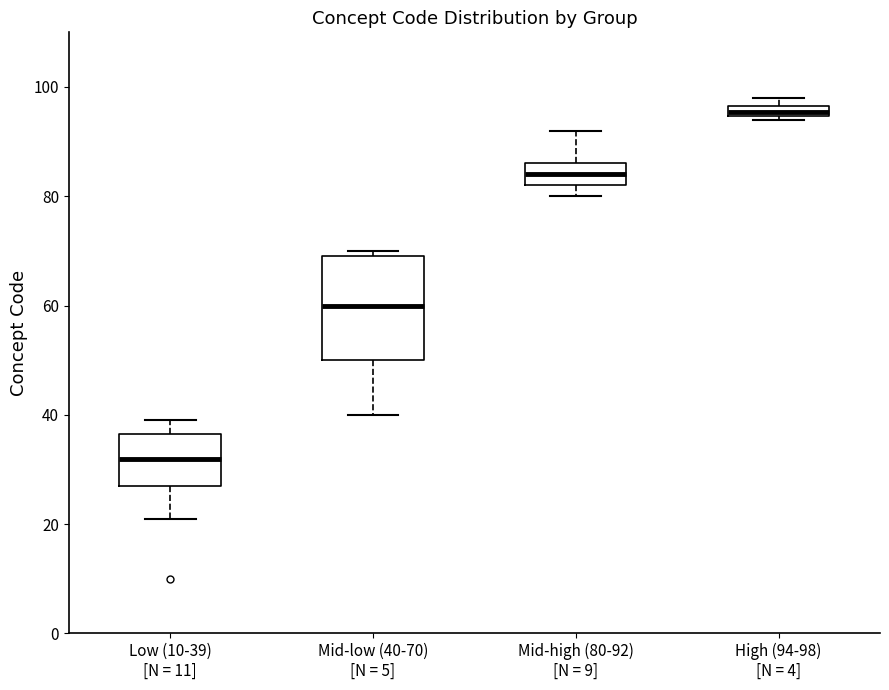

Which box has the highest median line?

High (94-98) [N = 4]